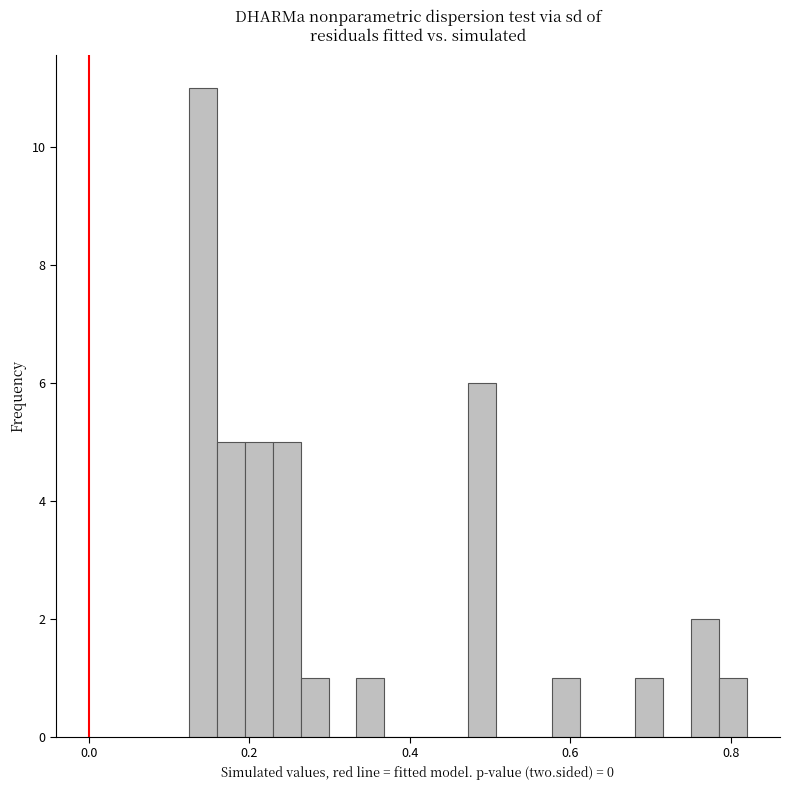

Around what value on the x-axis is the tallest bar? Give the approximate position of its centre, as read against the axis.

0.14